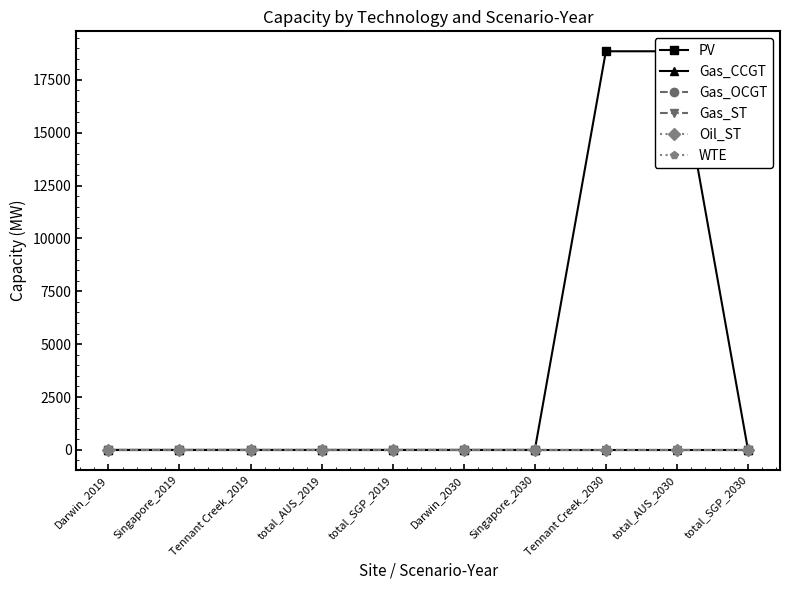

Reading left to right, list all the values displayed in this chart.

PV: 0.0	0.0	0.0	0.0	0.0	0.0	0.0	18852.4	18852.4	0.0
Gas_CCGT: 0.0	0.0	0.0	0.0	0.0	0.0	0.0	0.0	0.0	0.0
Gas_OCGT: 0.0	0.0	0.0	0.0	0.0	0.0	0.0	0.0	0.0	0.0
Gas_ST: 0.0	0.0	0.0	0.0	0.0	0.0	0.0	0.0	0.0	0.0
Oil_ST: 0.0	0.0	0.0	0.0	0.0	0.0	0.0	0.0	0.0	0.0
WTE: 0.0	0.0	0.0	0.0	0.0	0.0	0.0	0.0	0.0	0.0